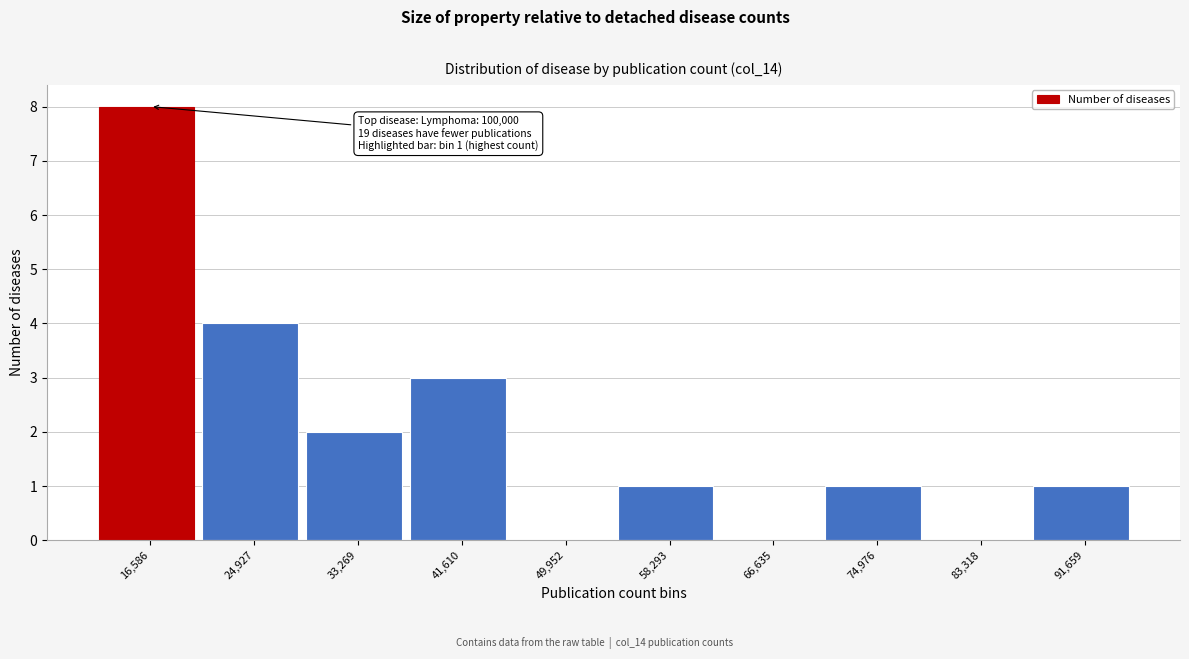

Reading left to right, what are all the values shown in this chart?

16,586=8	24,927=4	33,269=2	41,610=3	49,952=0	58,293=1	66,635=0	74,976=1	83,318=0	91,659=1